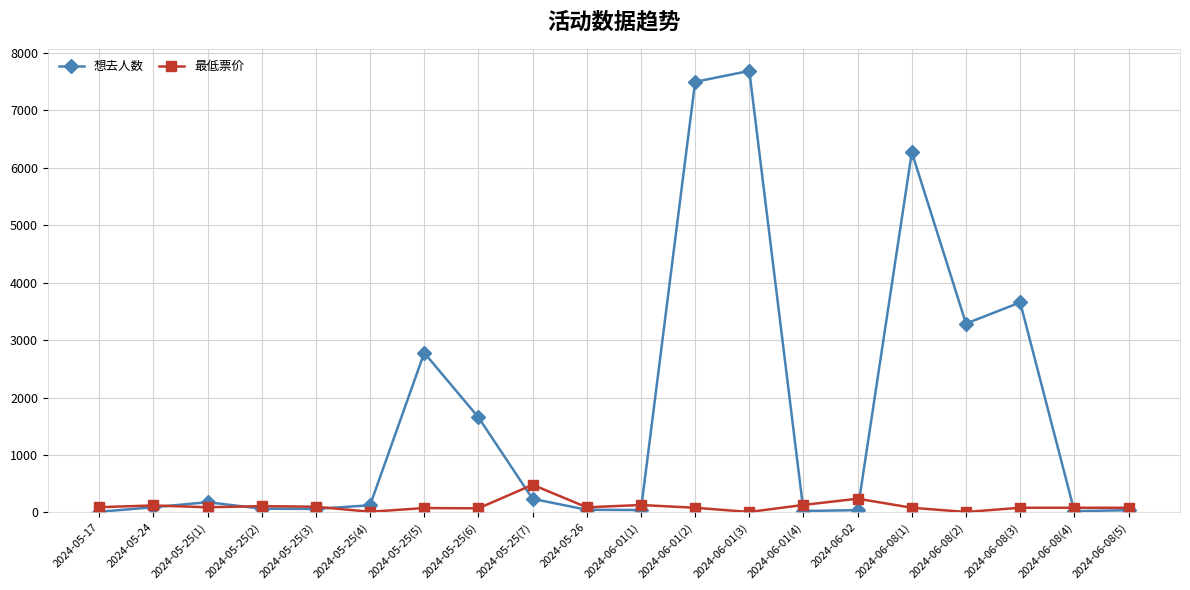

Which series changed the most between 2024-05-25(1) and 2024-06-08(4)?

想去人数